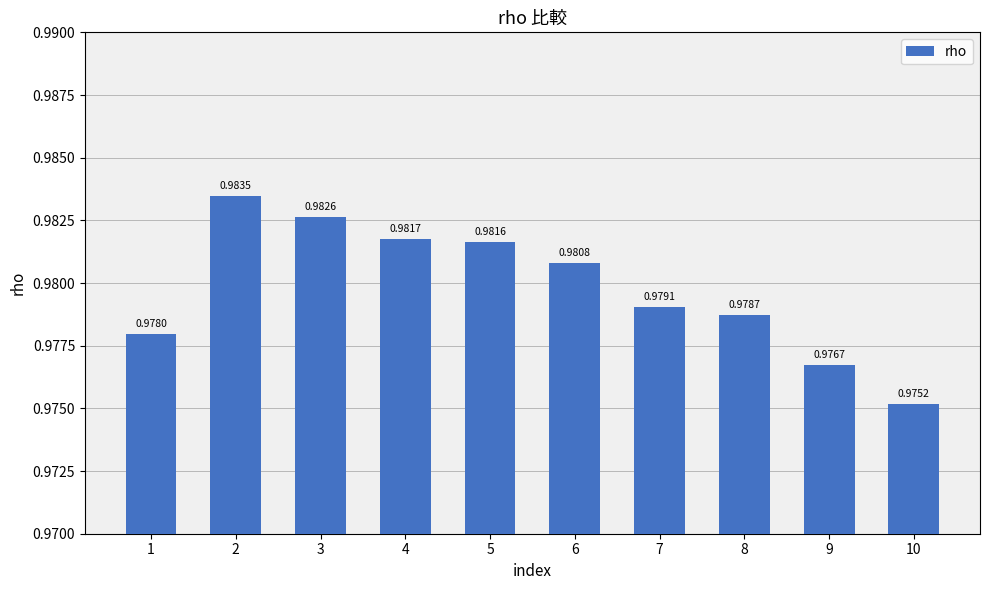

How many values are between 0 and 1?

10